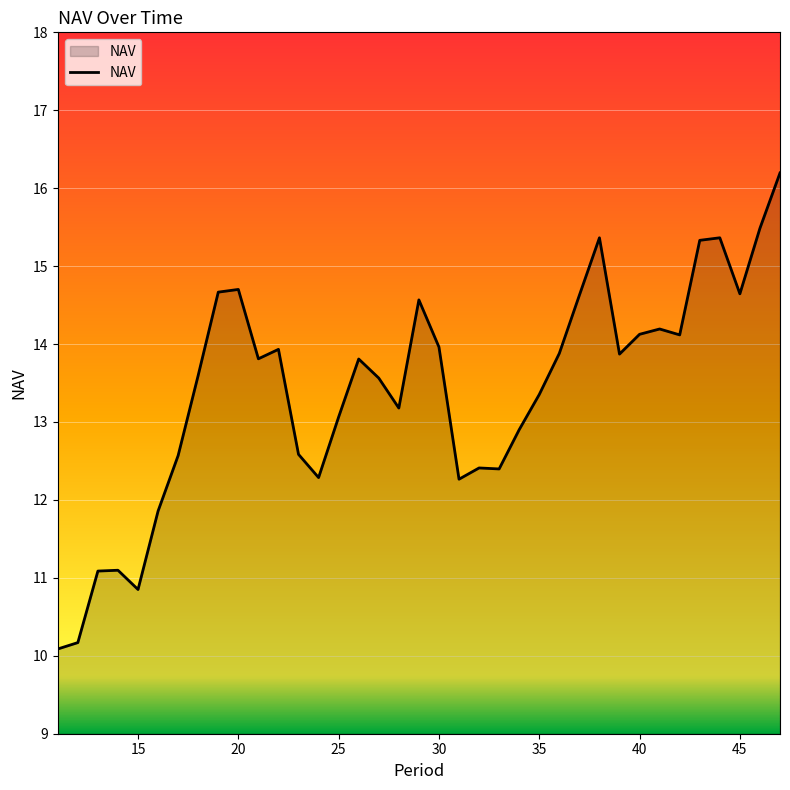

What is the difference between the maximum and minimum values?

6.1